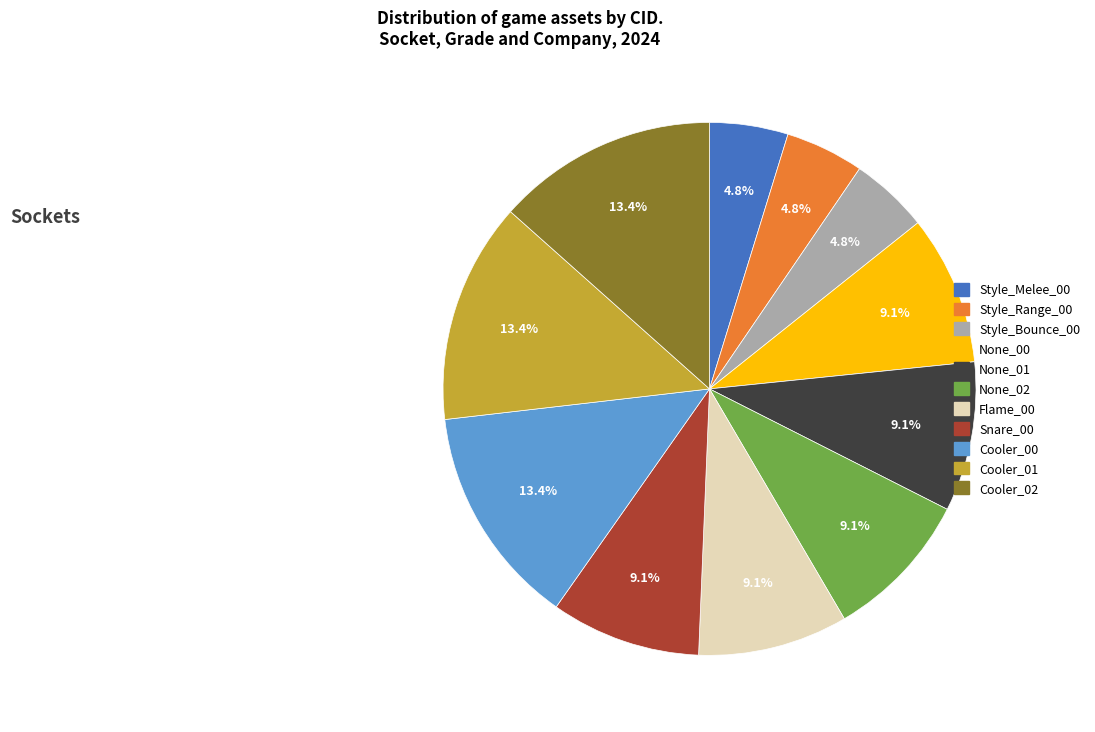

Which has a higher value, Snare_00 or Cooler_01?

Cooler_01